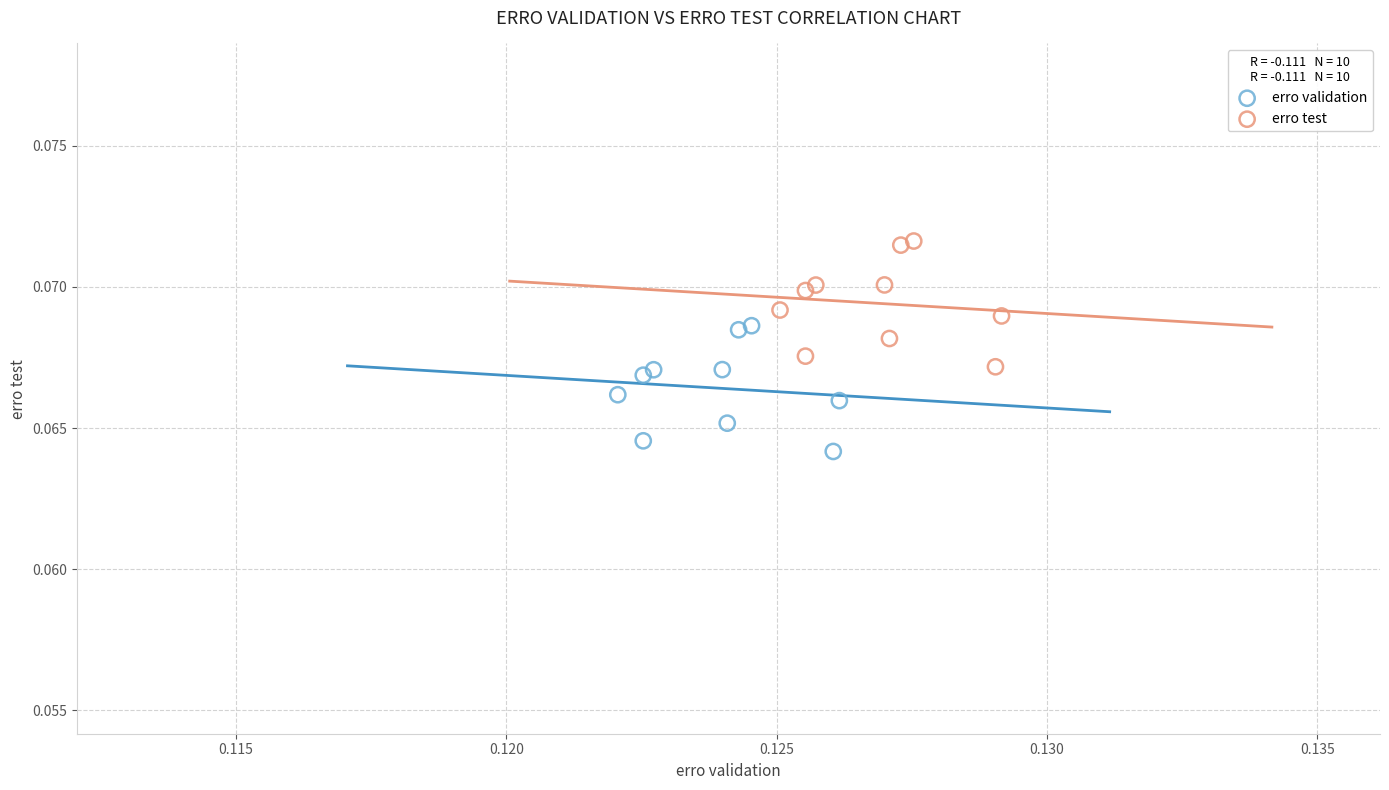

Which series reaches the maximum Y coordinate?

erro test